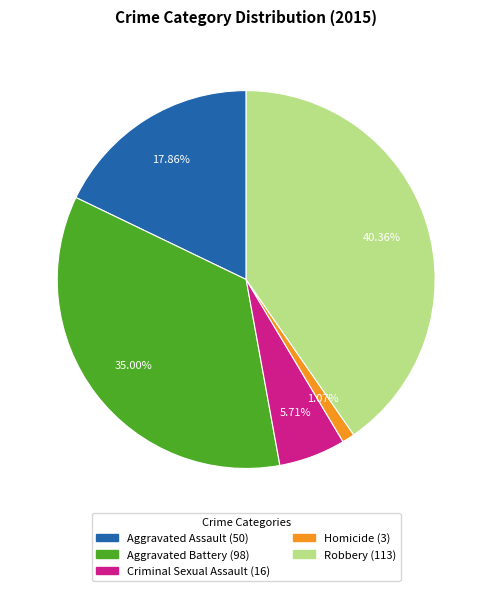

Does Criminal Sexual Assault account for over 50% of the chart?

No